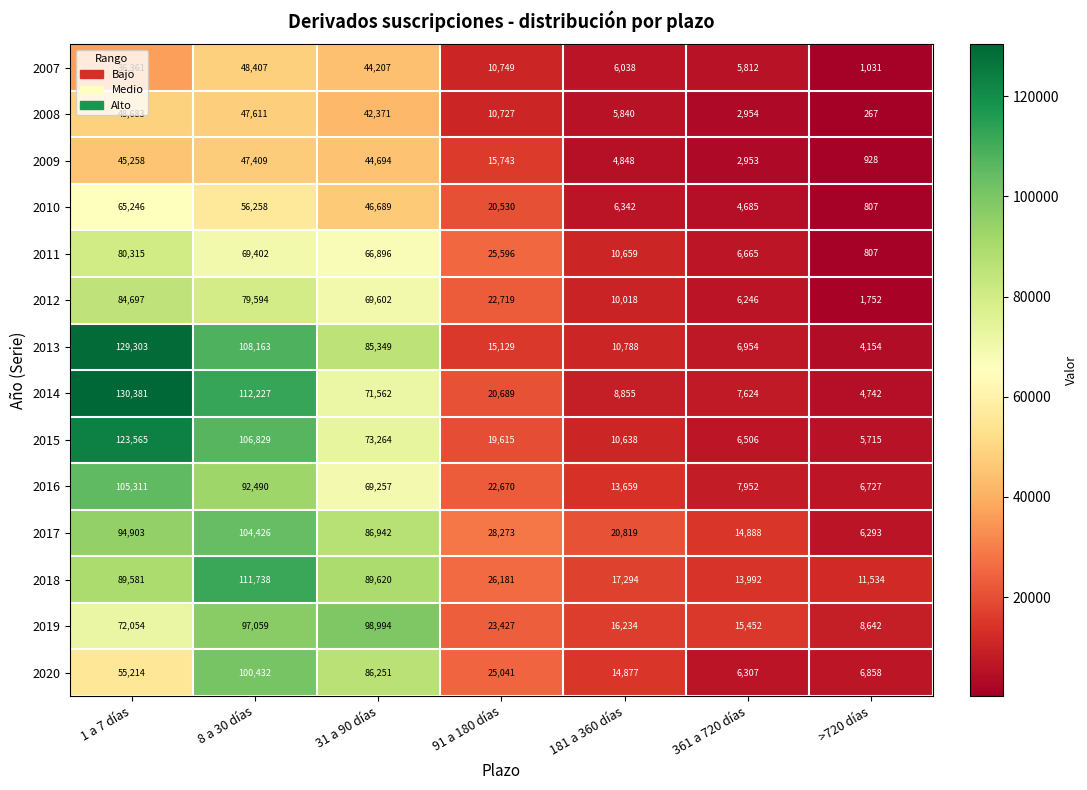

The 2017 series shows 28273 at 91 a 180 días. True or false?

True